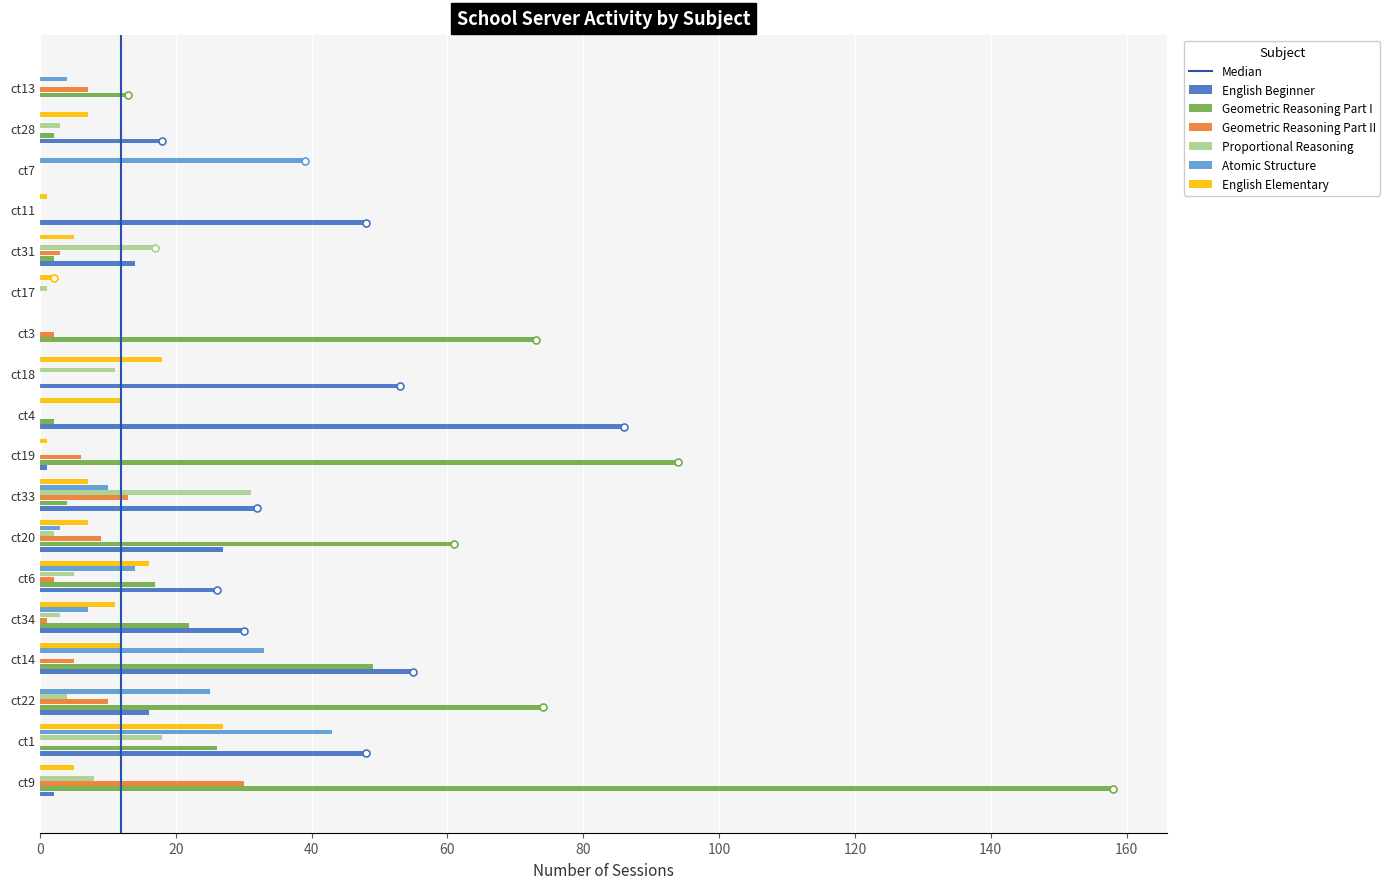

What are all the series names shown in the legend?

English Beginner, Geometric Reasoning Part I, Geometric Reasoning Part II, Proportional Reasoning, Atomic Structure, English Elementary